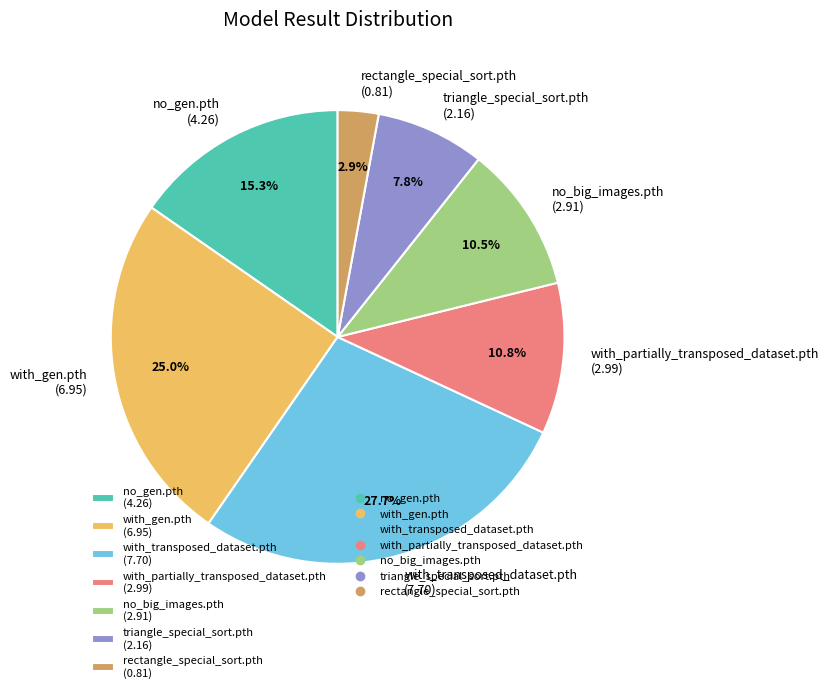

Does rectangle_special_sort.pth represent more than half of the total?

No